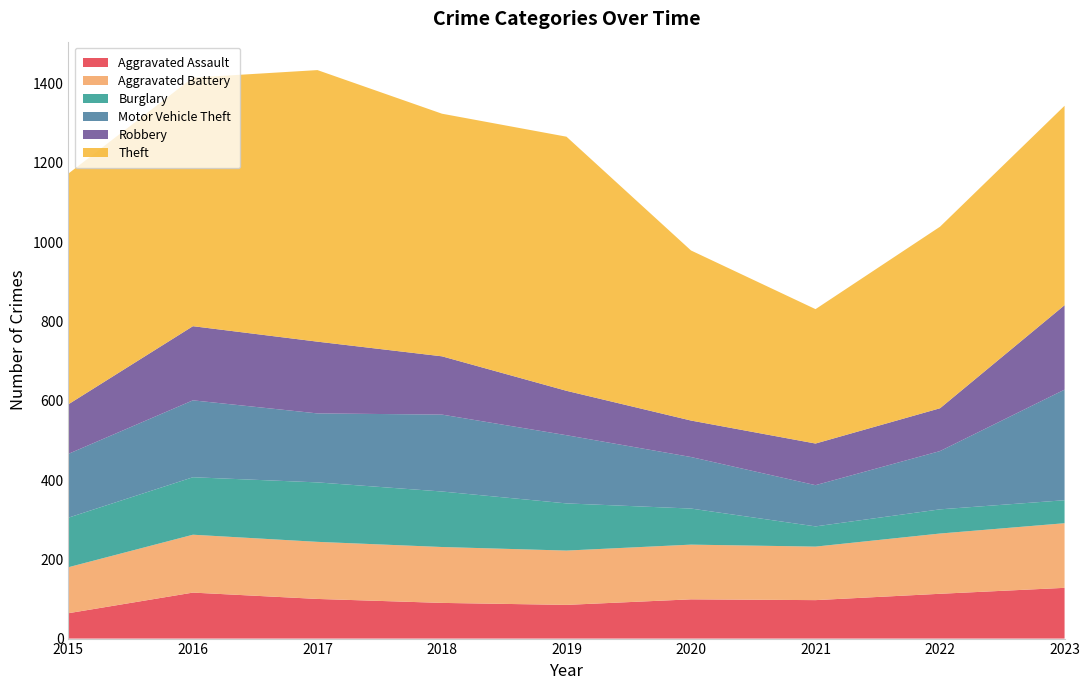

Reading left to right, transcribe all the data shown in this chart.

Aggravated Assault: 64	116	100	90	85	99	97	113	128
Aggravated Battery: 116	146	144	141	137	138	135	152	163
Burglary: 125	145	150	140	119	91	51	61	58
Motor Vehicle Theft: 161	194	174	194	172	130	104	147	279
Robbery: 125	187	181	147	112	92	105	108	213
Theft: 582	627	685	612	641	429	339	458	503